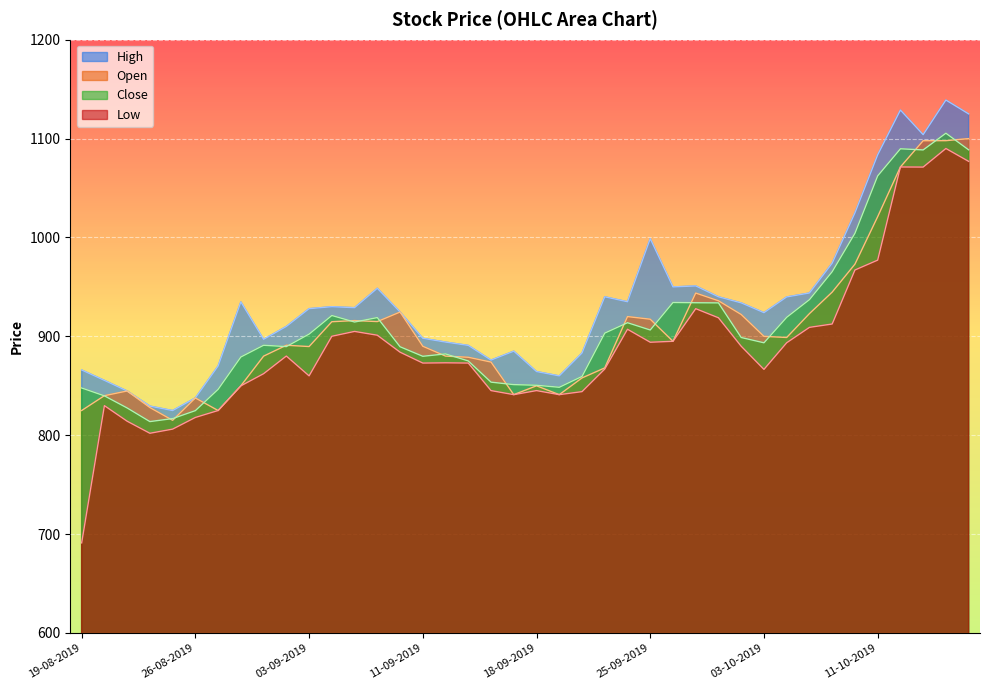

How many lines are shown in the chart?

4